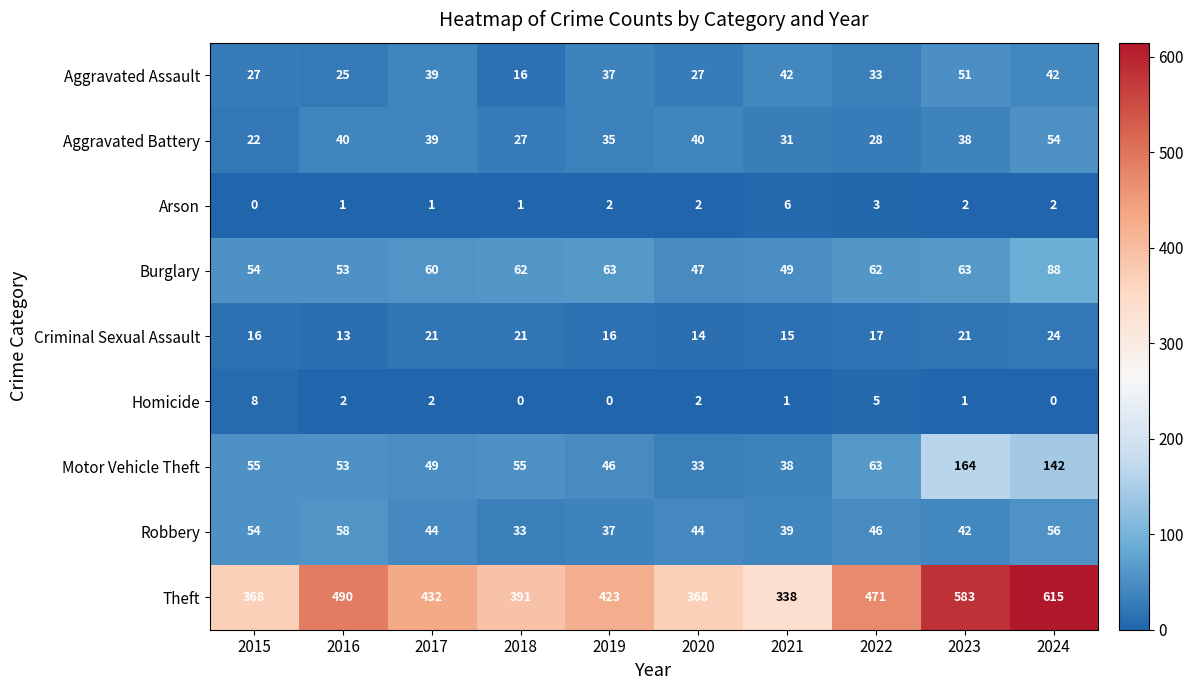

What is the sum of the Aggravated Assault values at 2016 and 2019?

62